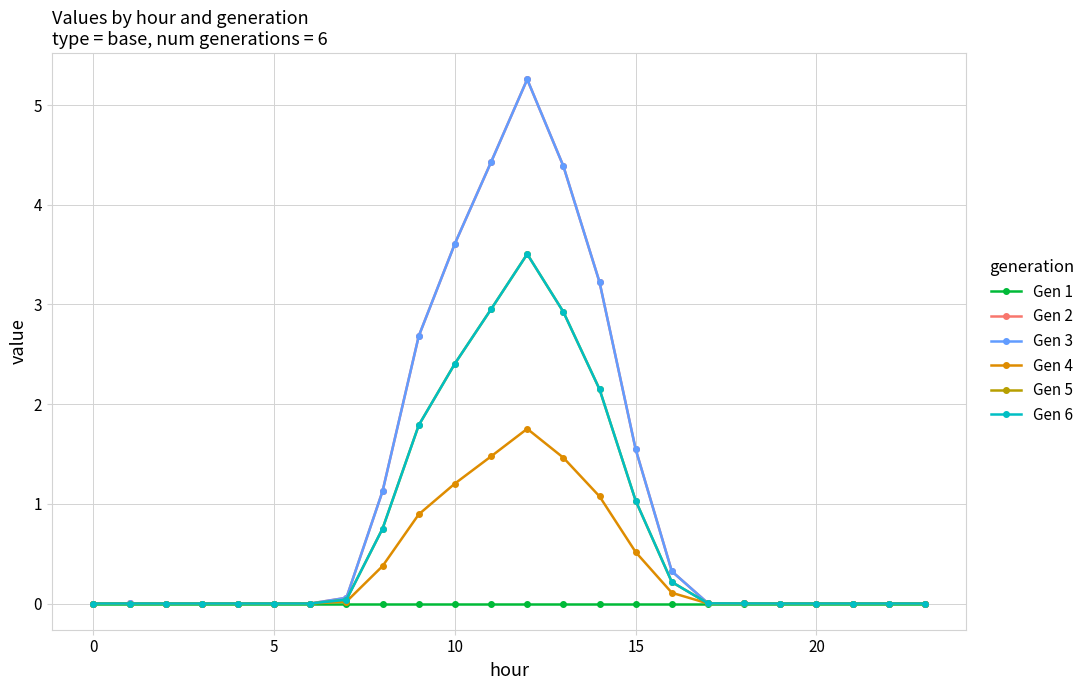

How many lines are shown in the chart?

6